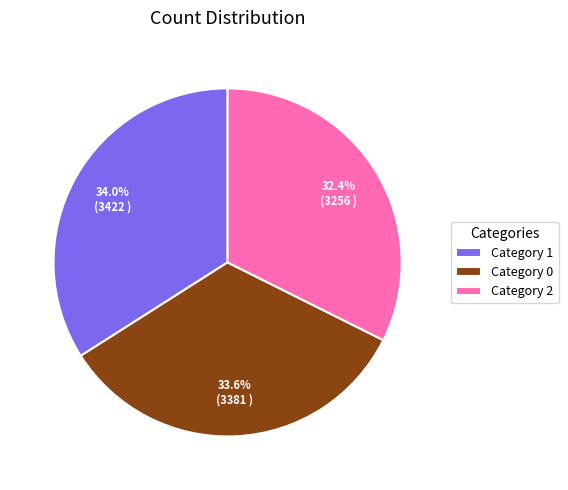

Is there a majority slice in this chart?

No